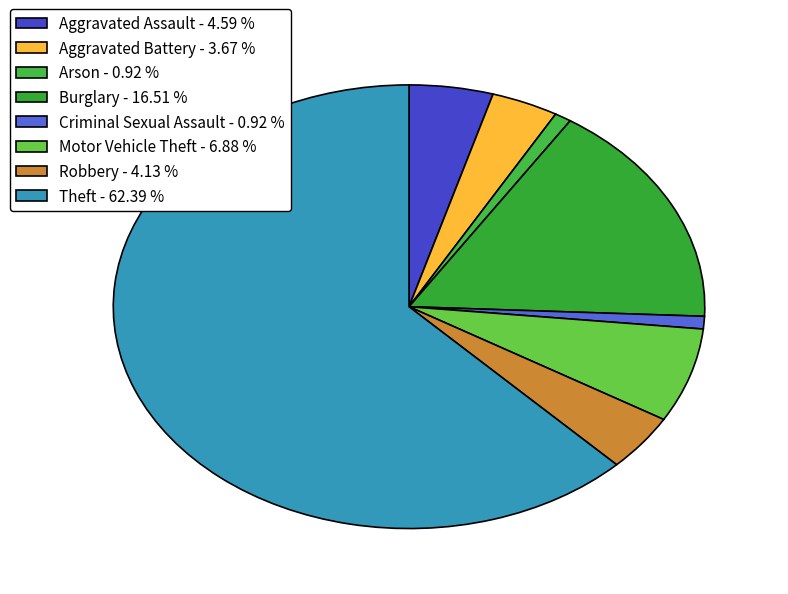

Which slice is the largest?

Theft